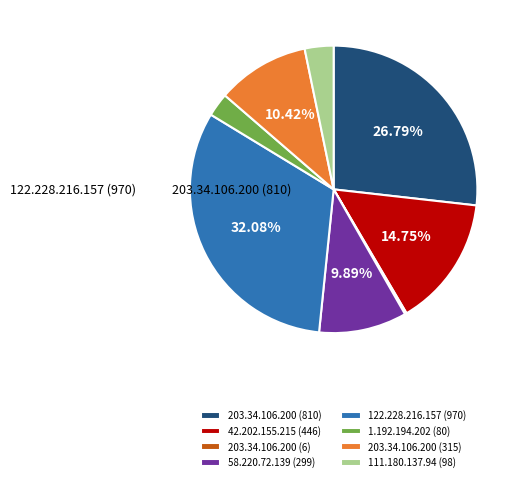

How many slices are in this pie chart?

8